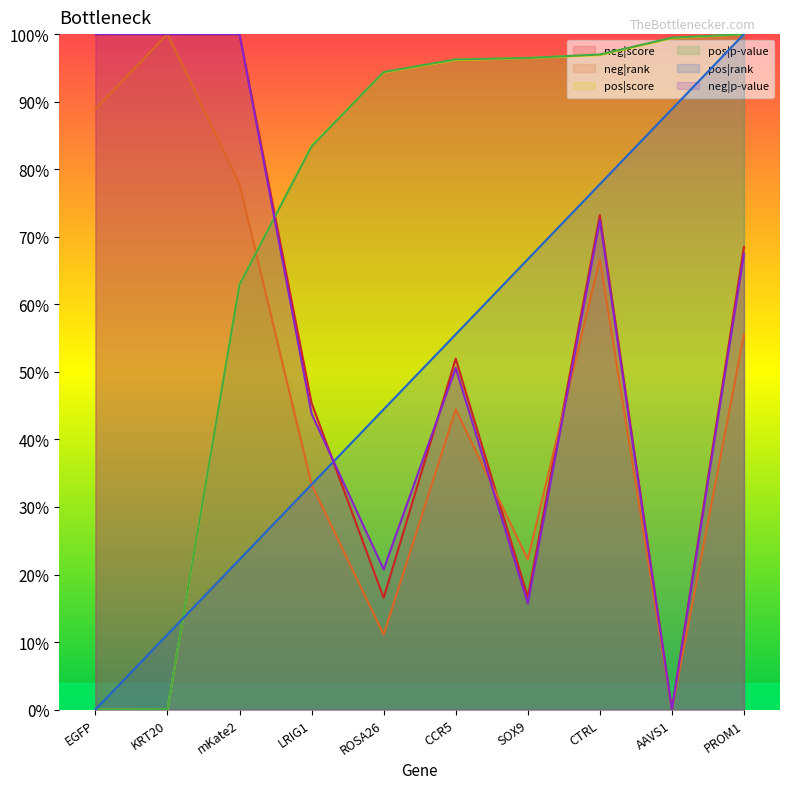

True or false: neg|score and pos|p-value cross at least once.

True